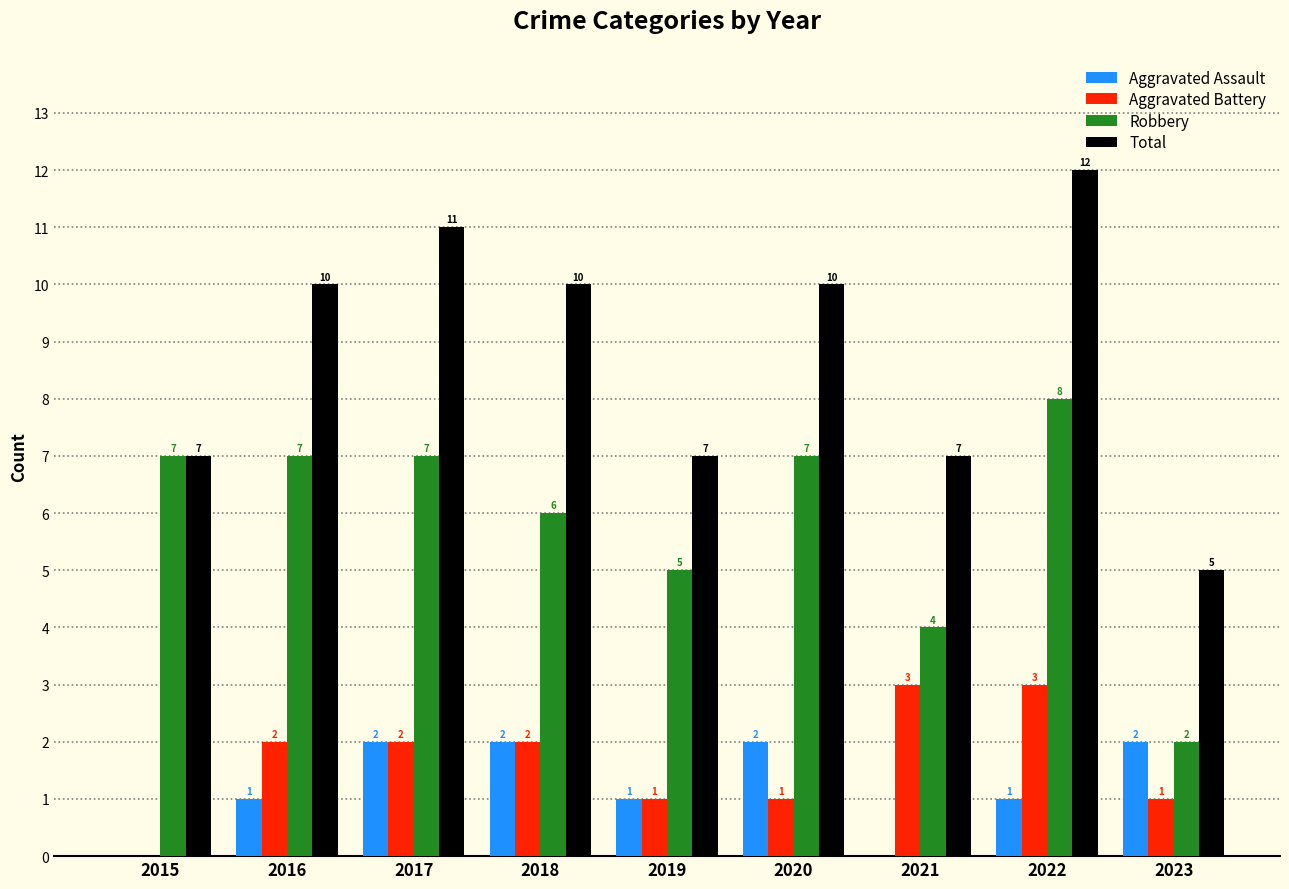

Reading left to right, transcribe all the data shown in this chart.

Aggravated Assault: 0	1	2	2	1	2	0	1	2
Aggravated Battery: 0	2	2	2	1	1	3	3	1
Robbery: 7	7	7	6	5	7	4	8	2
Total: 7	10	11	10	7	10	7	12	5